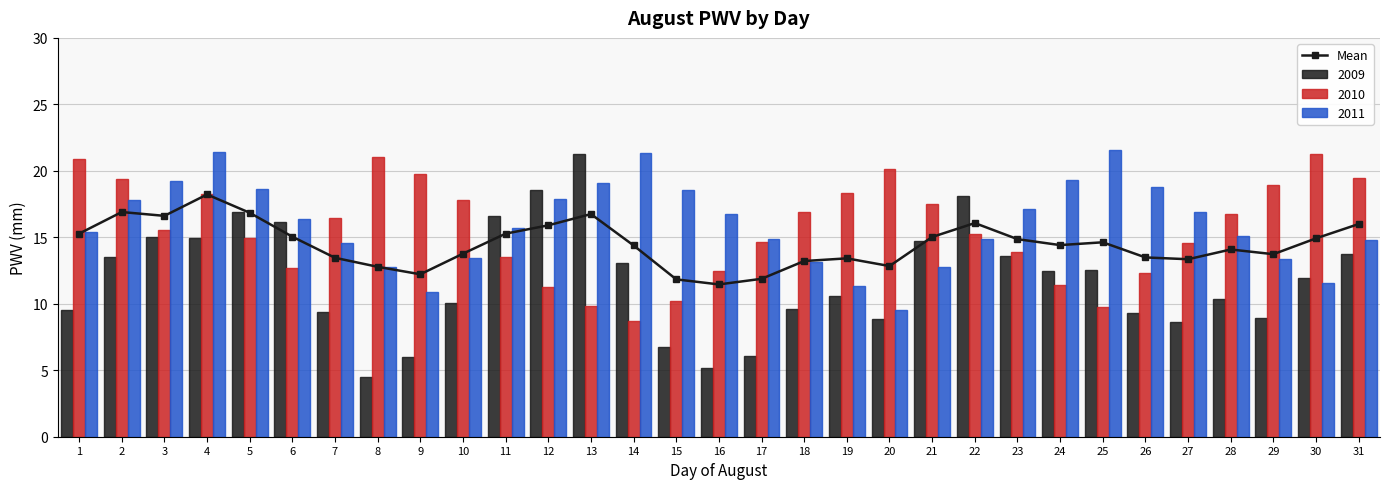

What value does the data have at 19?

13.4